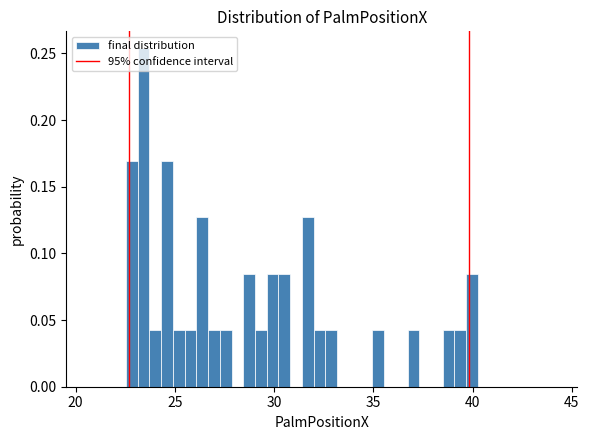

Around what value on the x-axis is the tallest bar? Give the approximate position of its centre, as read against the axis.

23.5